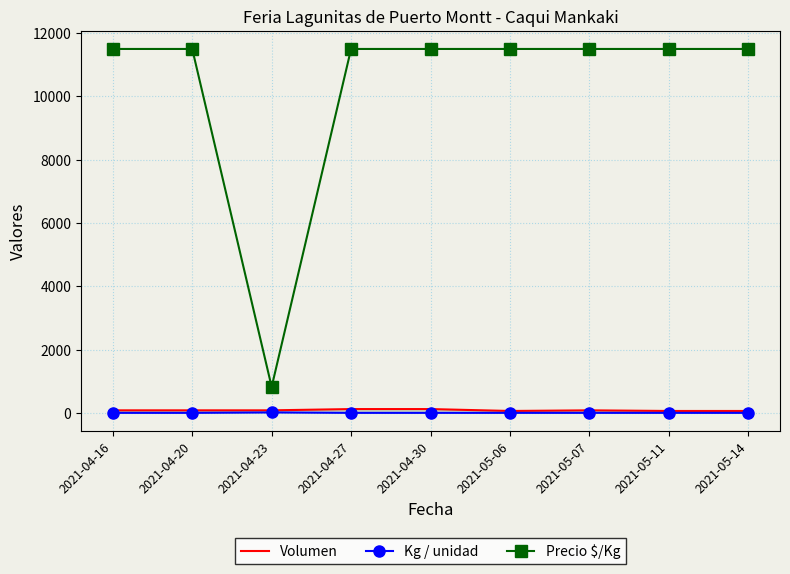

What are all the series names shown in the legend?

Volumen, Kg / unidad, Precio $/Kg